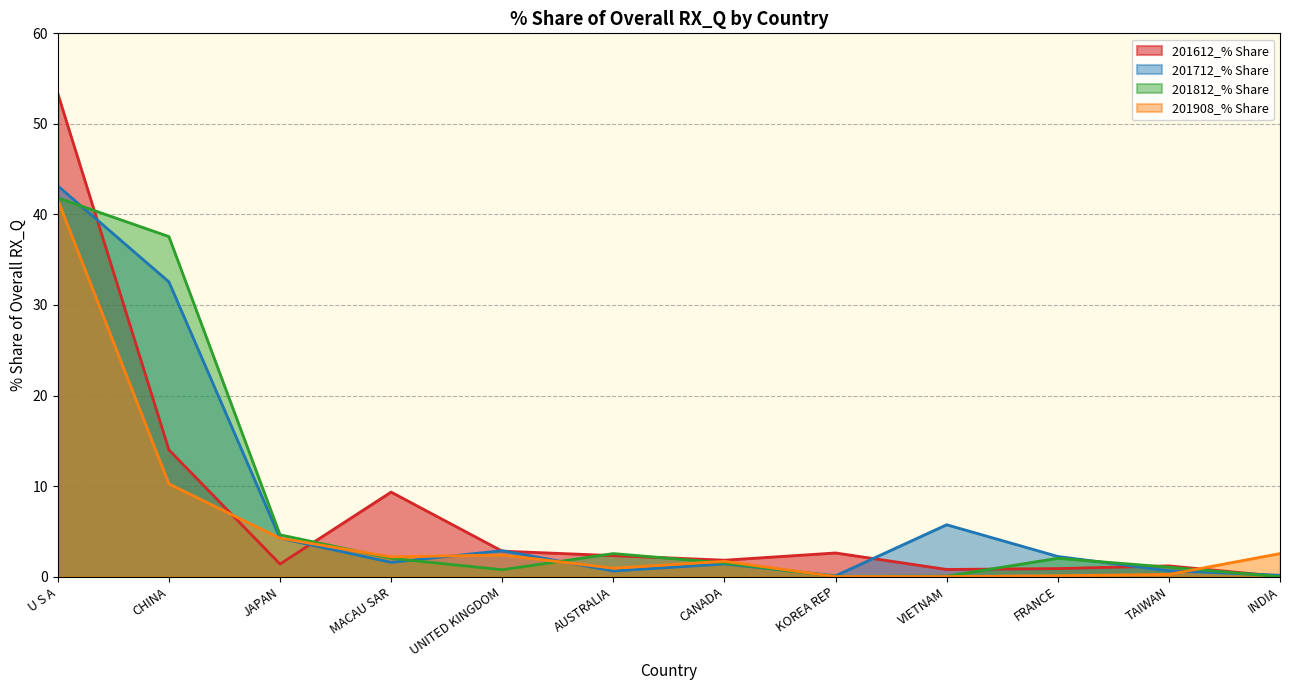

In 201908_% Share, how many points are higher than both neighbors (excluding endpoints)?

2